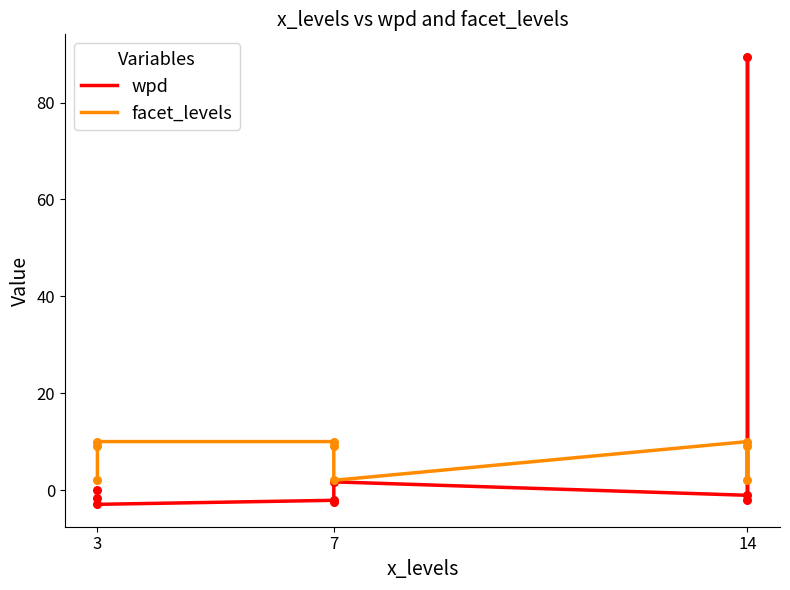

What is the total value across all series at 3?

2.1